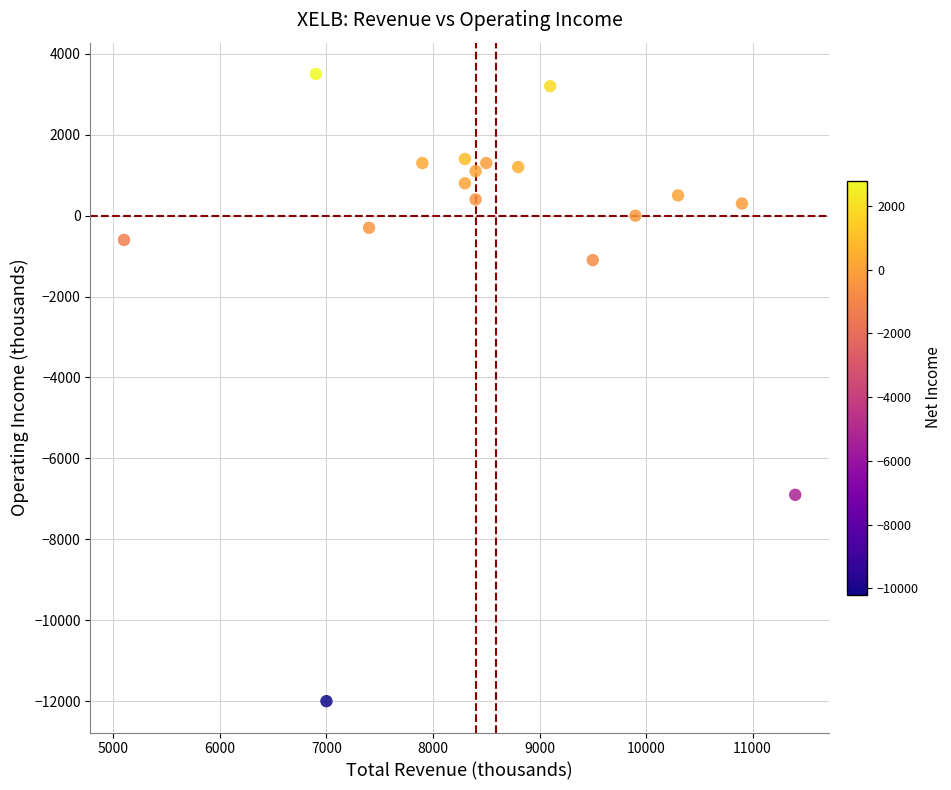

What Y value in the scatter plot is closest to -4250?

-6900